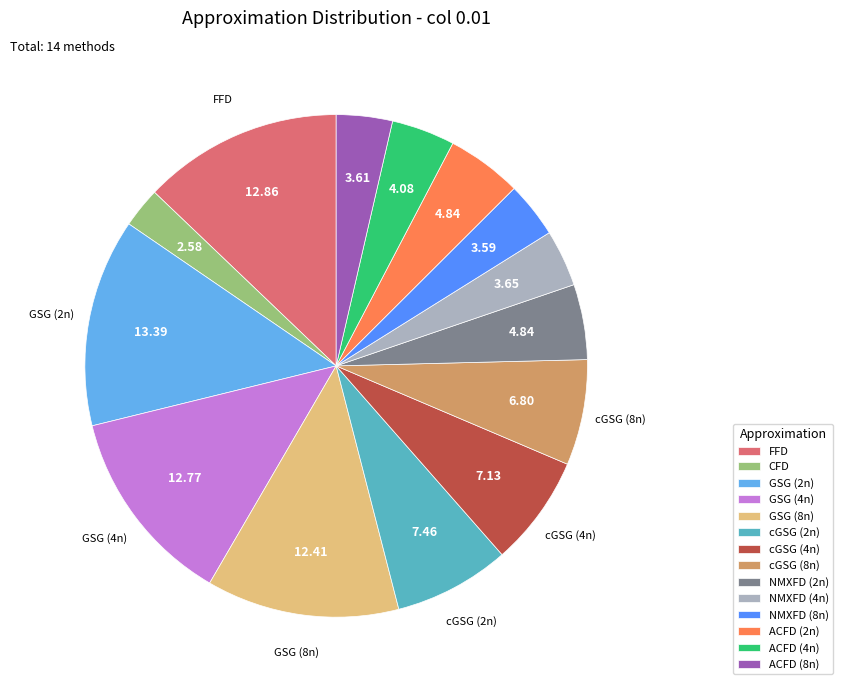

Is it true that CFD is 11% of the pie?

False